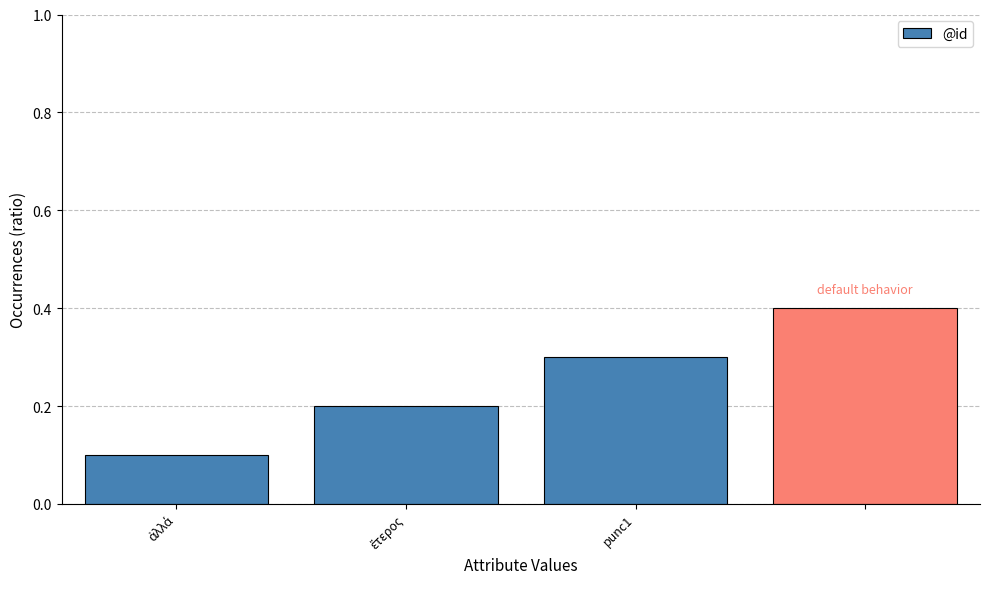

What is the greatest value displayed?

0.4